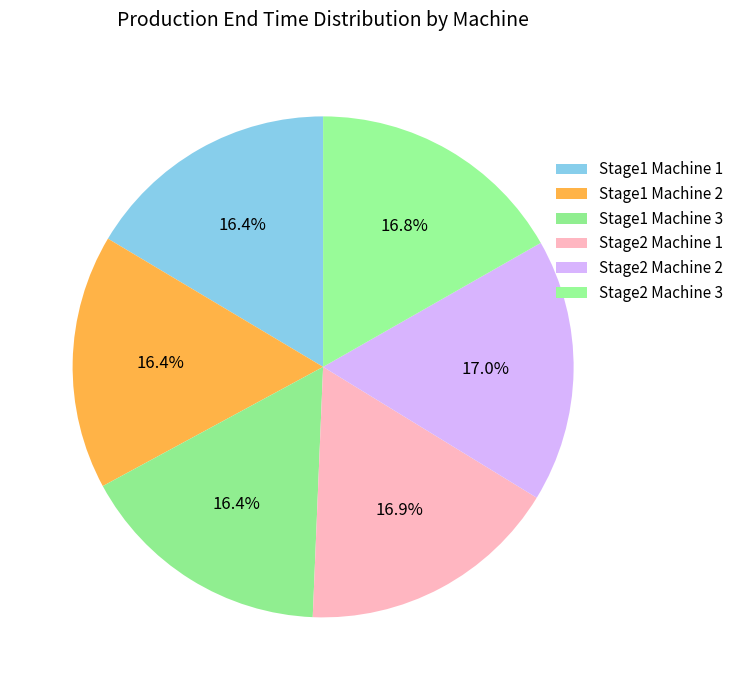

Is it true that Stage2 Machine 3 is 17% of the pie?

True